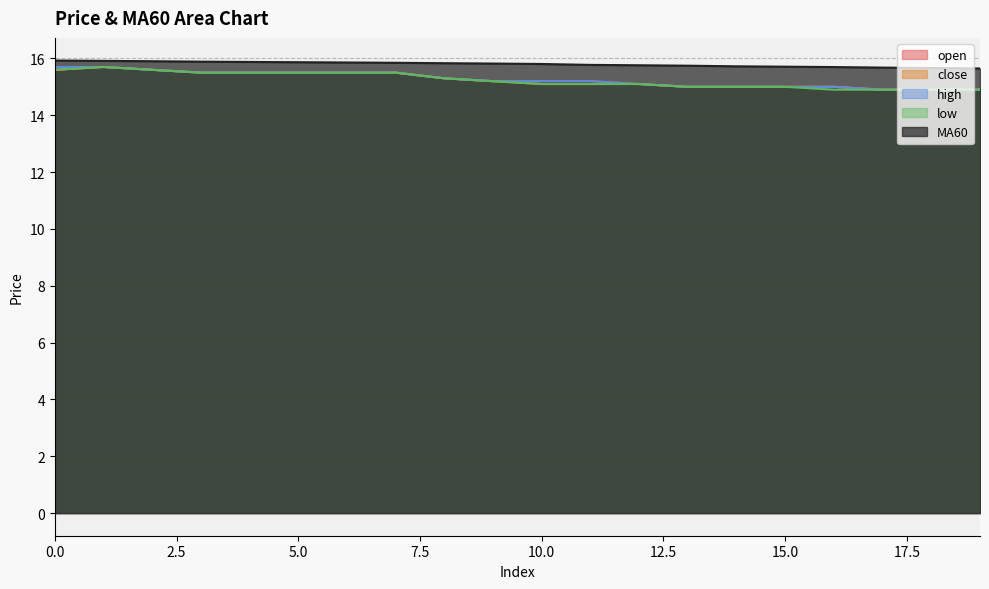

Count the MA60 values in the range 15 to 16.

20